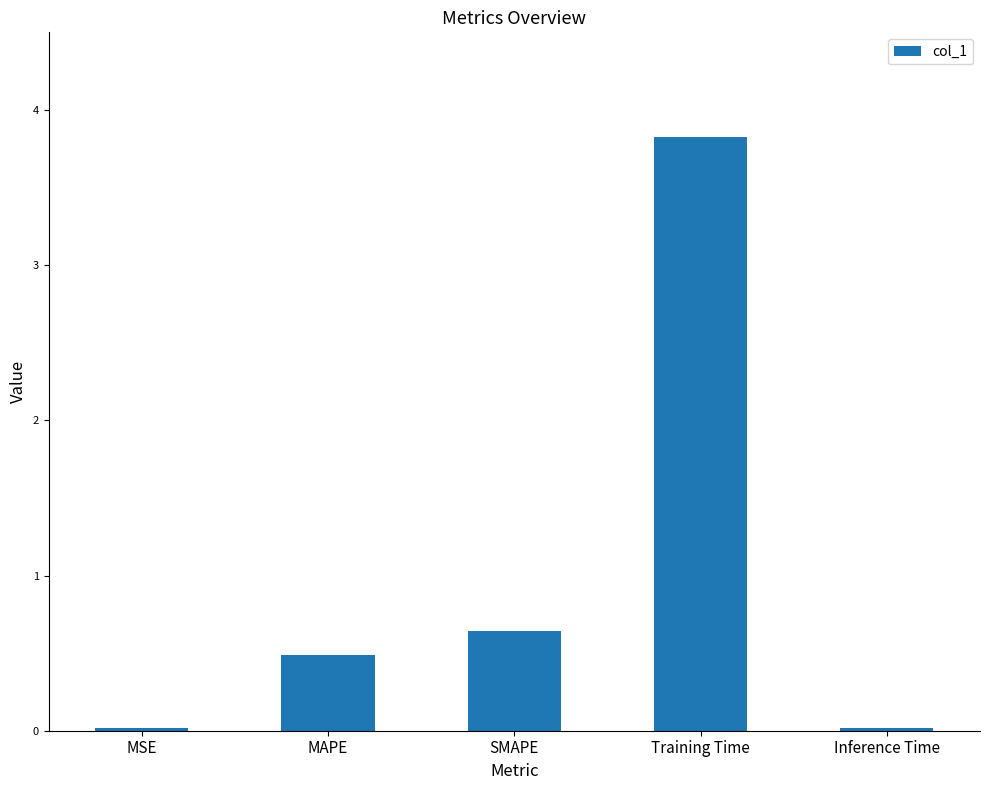

What is the label of the 5th bar from the right?

MSE